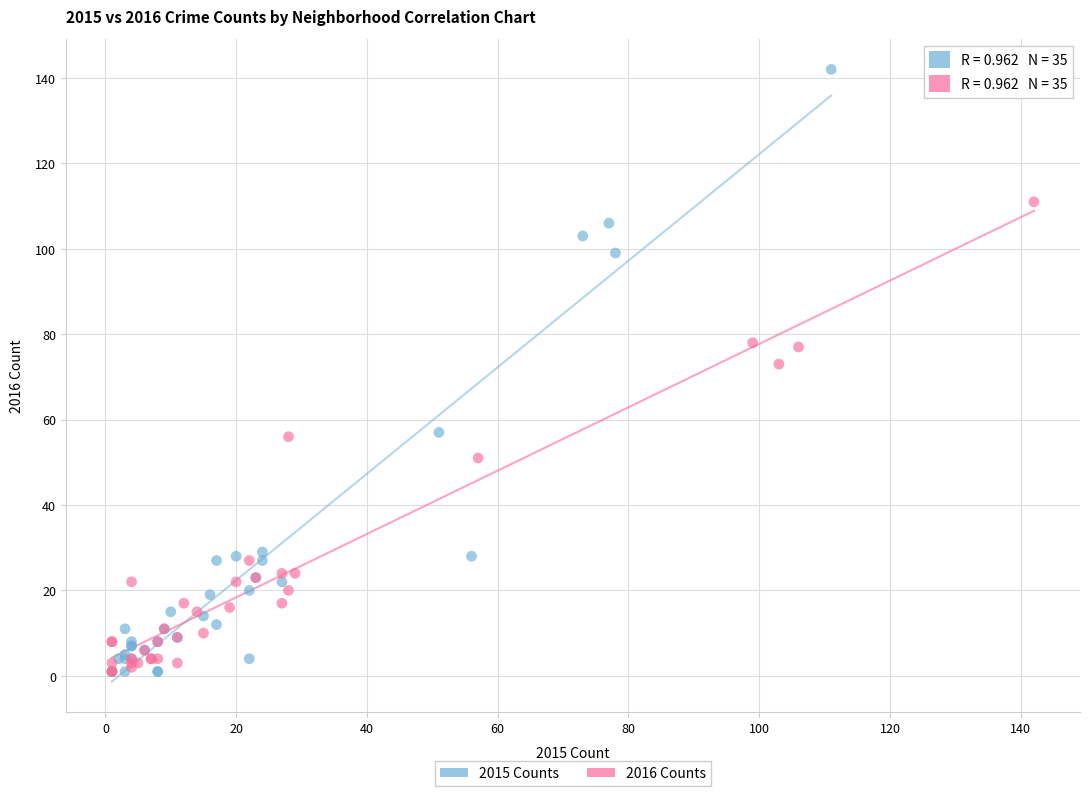

Which series has the largest Y range (max minus min)?

2015 Counts